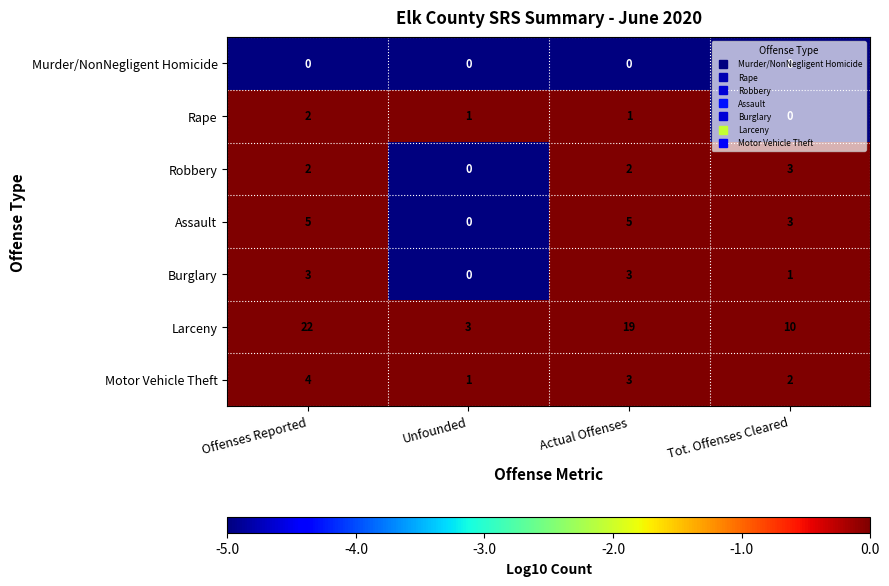

What is the average value of the Assault series?

3